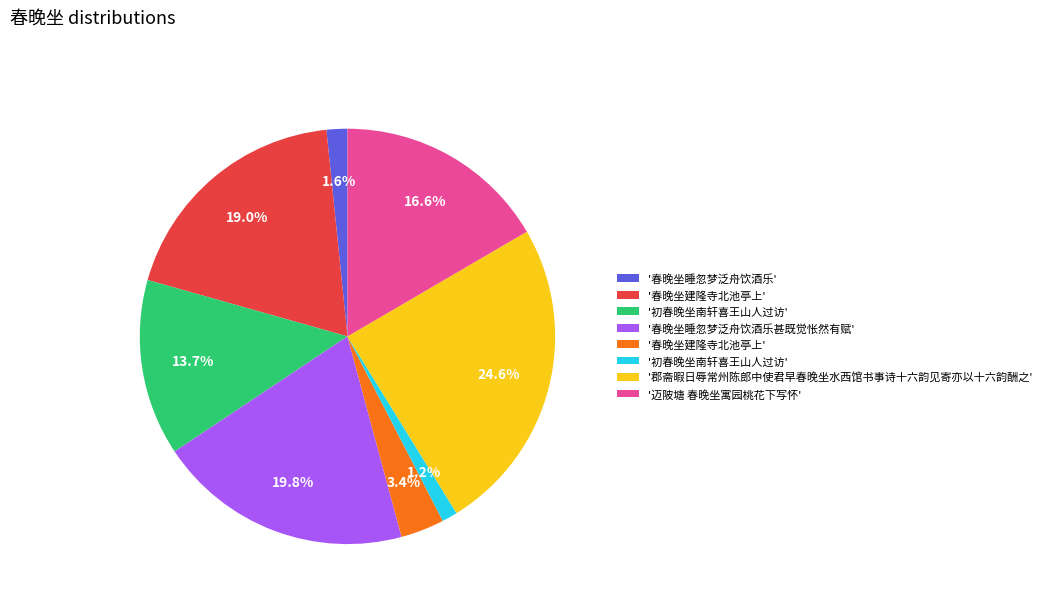

Does any single category account for the majority?

No